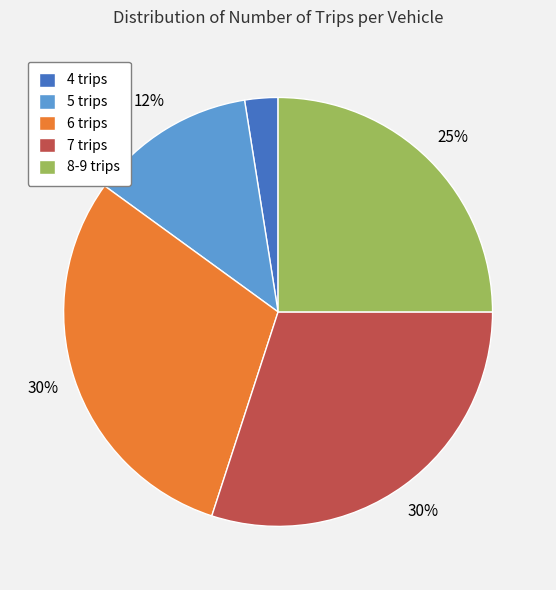

To the nearest percent, what is the average slice percentage?

20%